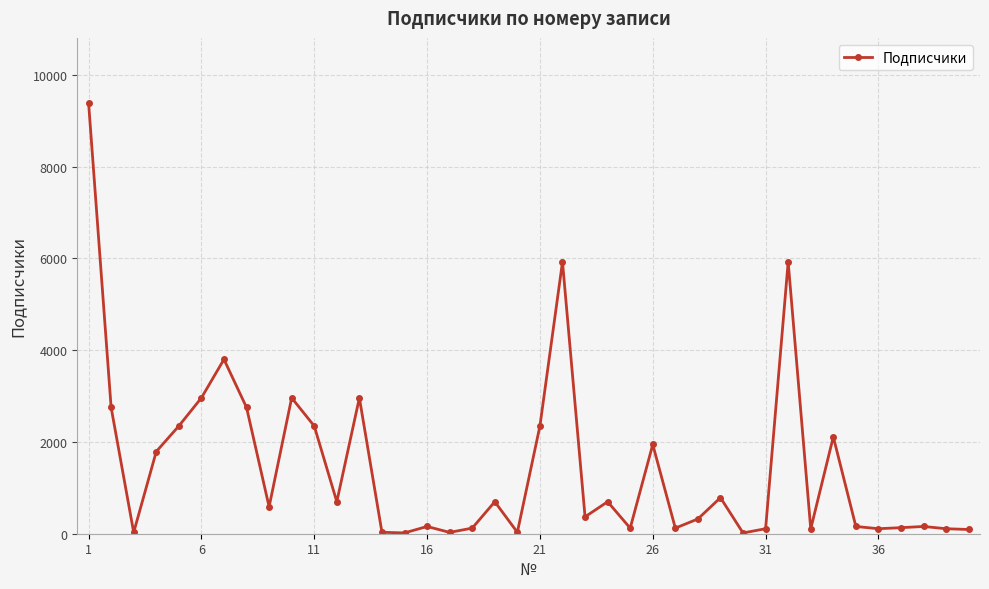

True or false: there are more than 2 points higher than both neighbors.

True